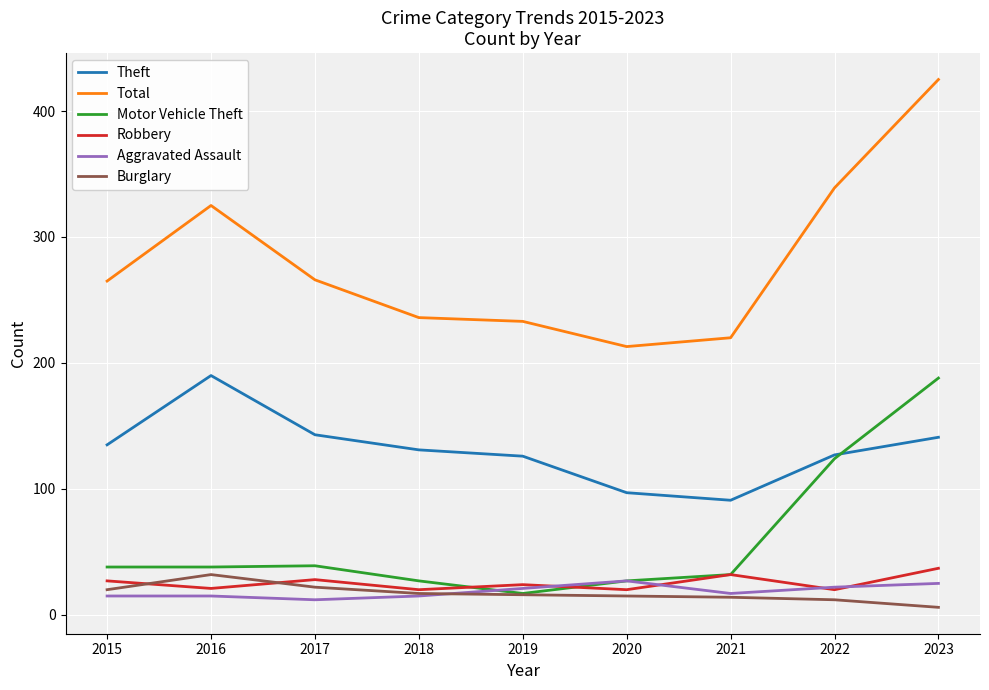

True or false: Robbery has more than 0 interior local peaks.

True